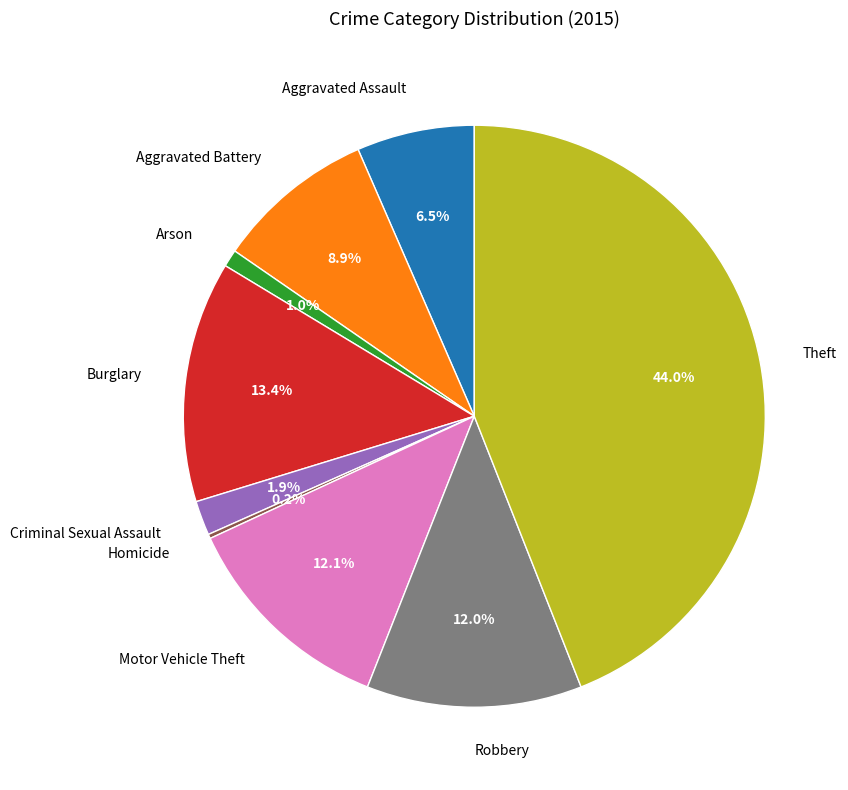

What percentage is the Arson slice, to the nearest percent?

1%